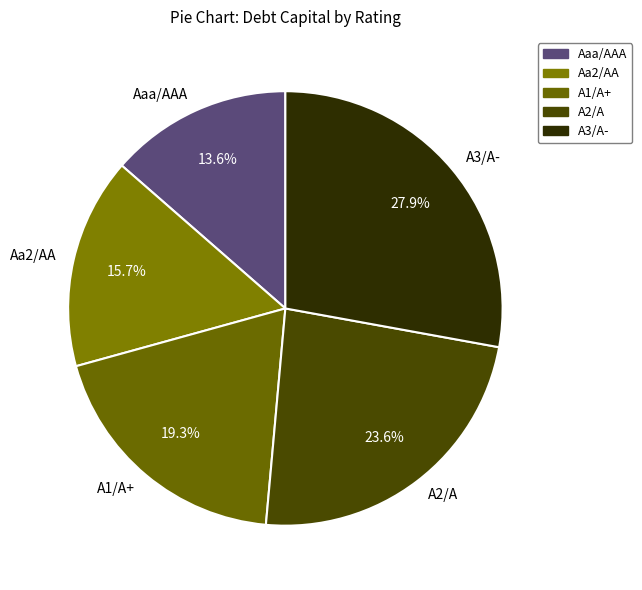

To the nearest percent, what is the average slice percentage?

20%